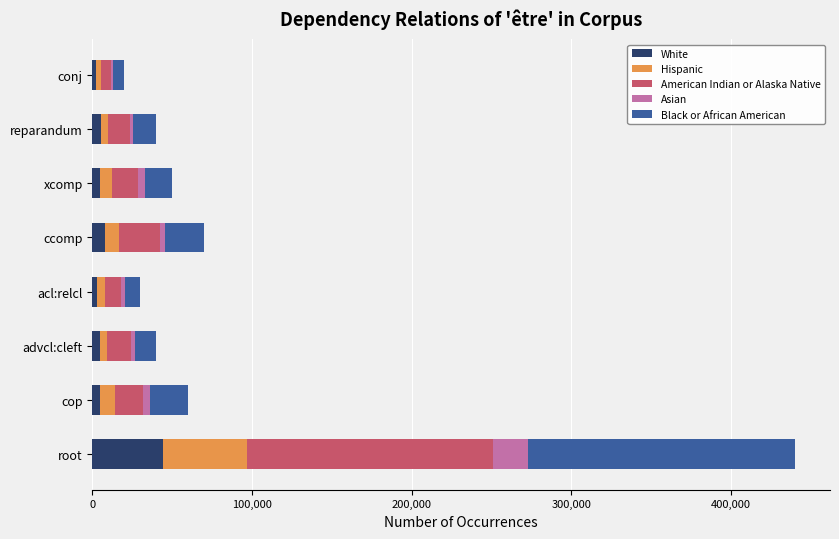

What is the average value of the White series?

9525